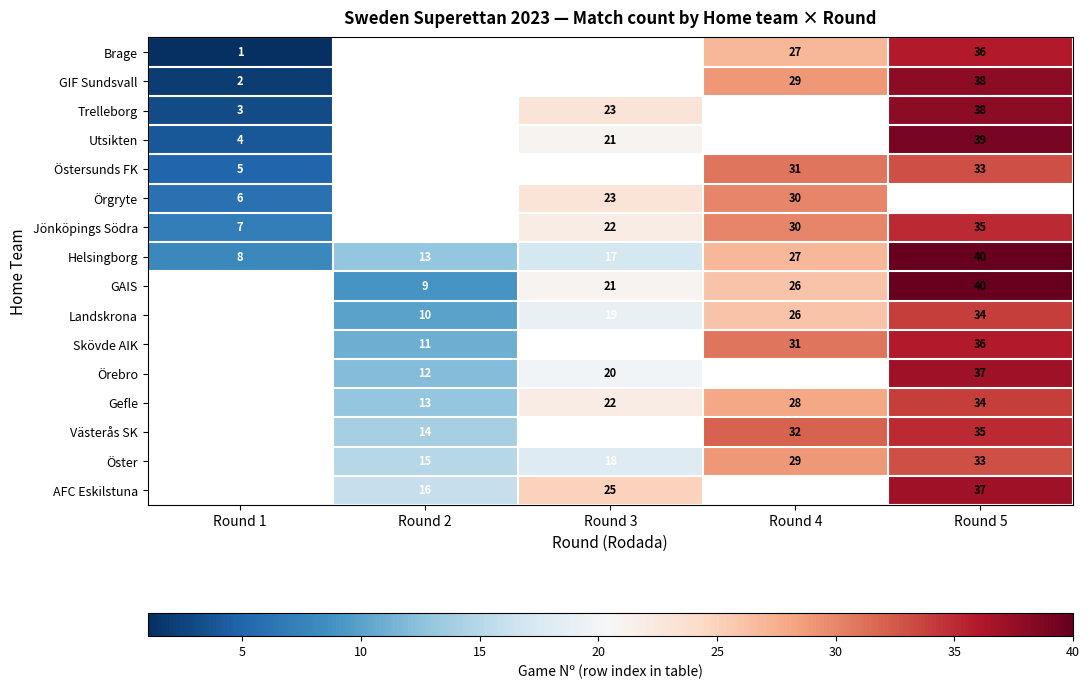

Is it true that Gefle equals 22 at Round 3?

True